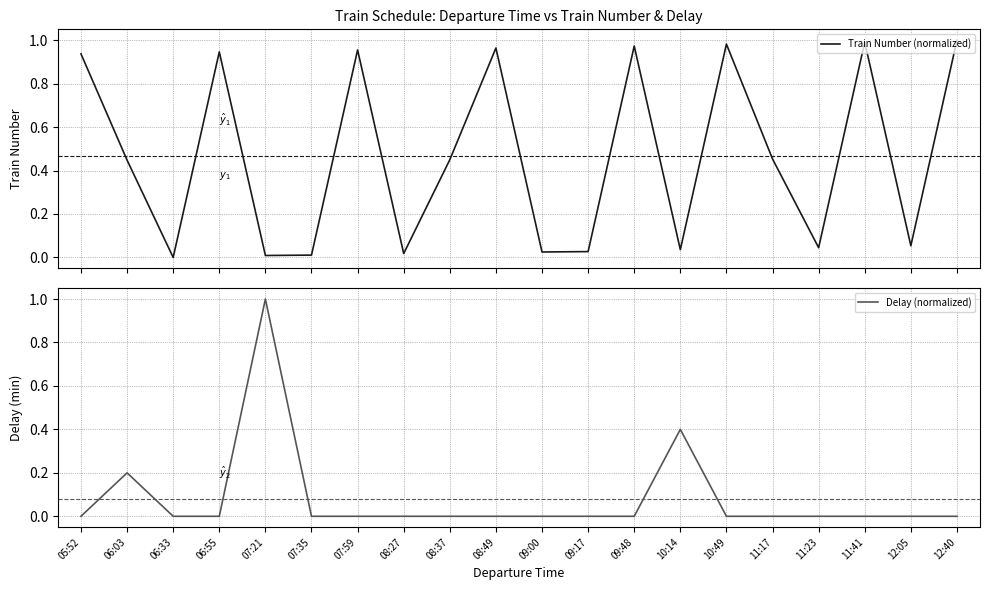

True or false: Train Number (normalized) and Delay (normalized) intersect in this chart.

True